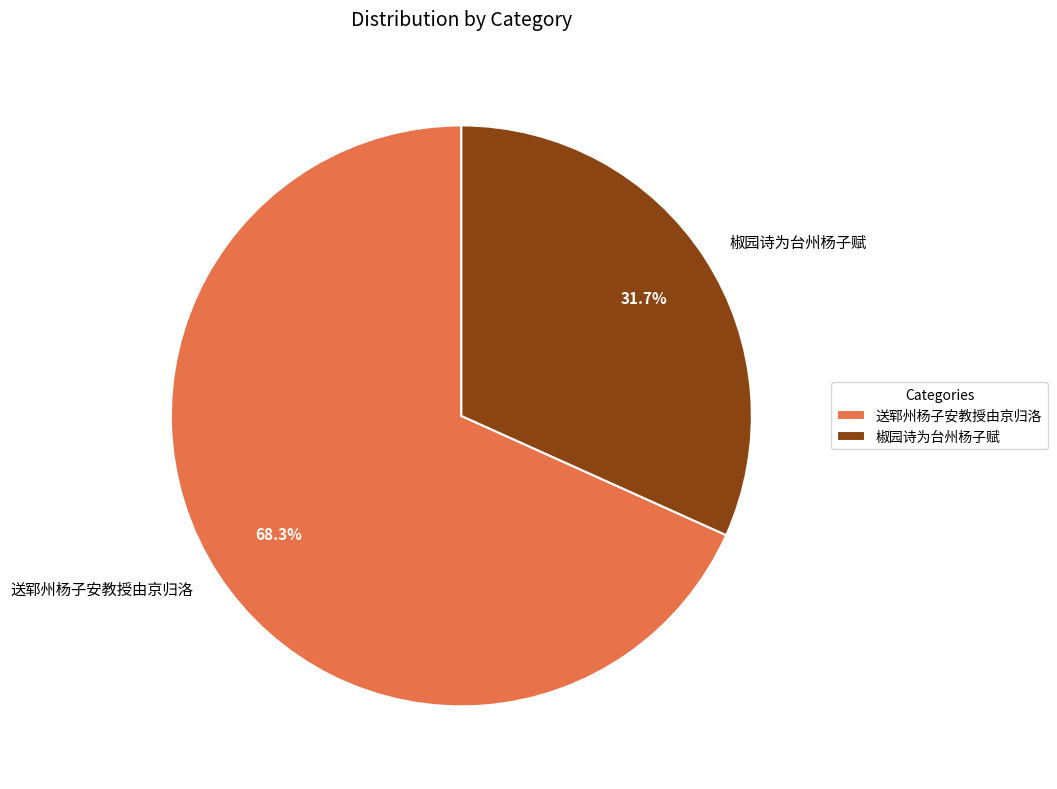

What percentage do 椒园诗为台州杨子赋 and 送郓州杨子安教授由京归洛 together represent?

100.0%